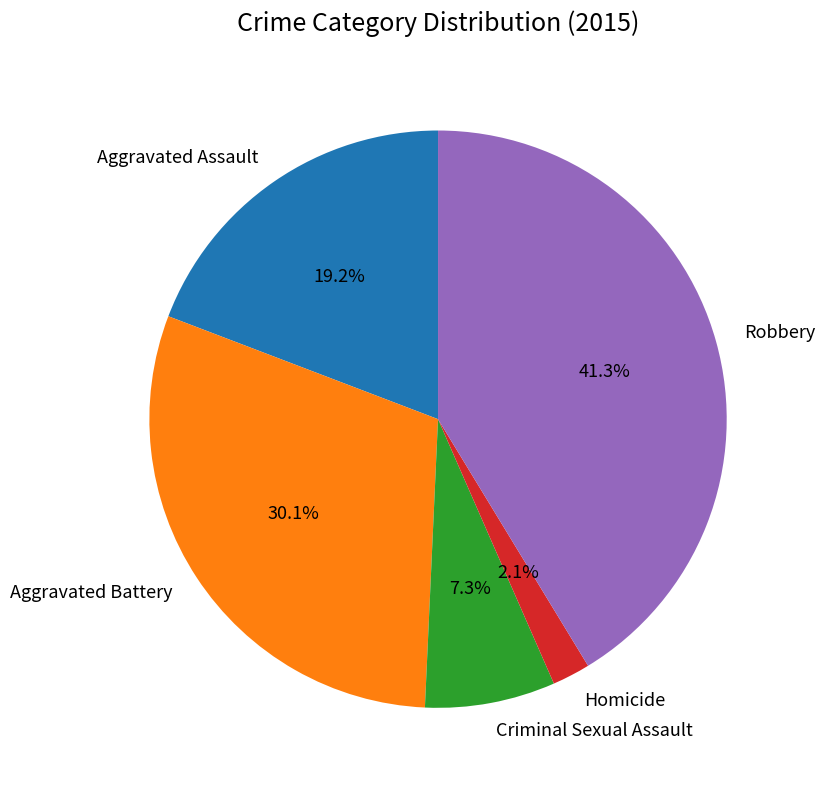

Does Aggravated Battery account for over 50% of the chart?

No